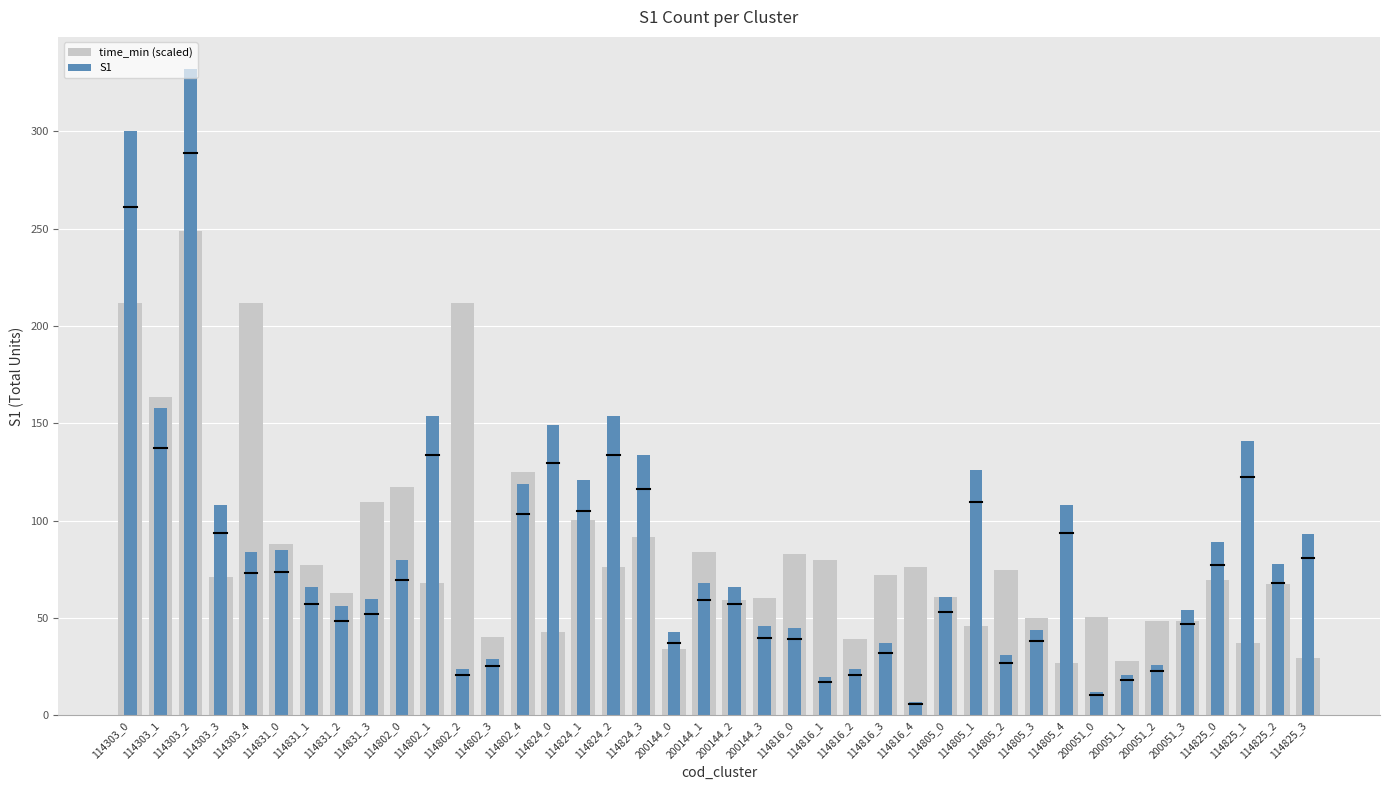

Which series has the largest total across all categories?

S1